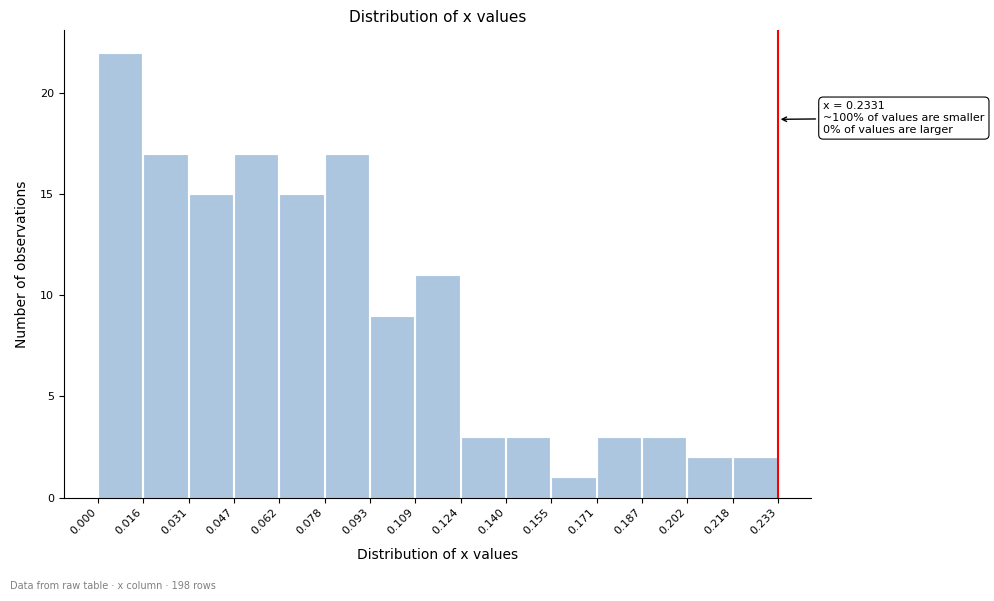

Which range on the x-axis has the tallest bar?

0.000 to 0.016